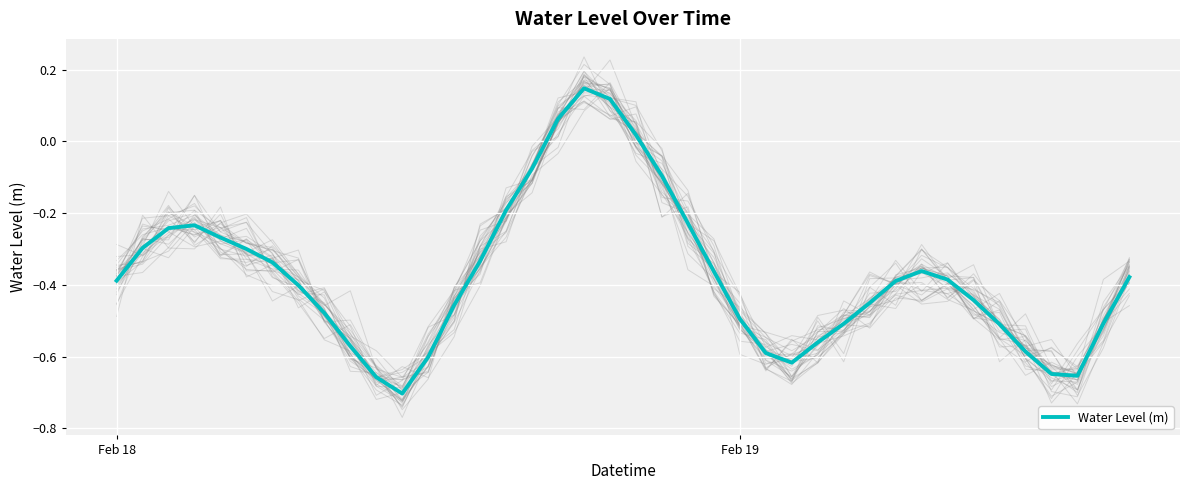

The Water Level (m) series shows -0.6 at Feb 18. True or false?

False